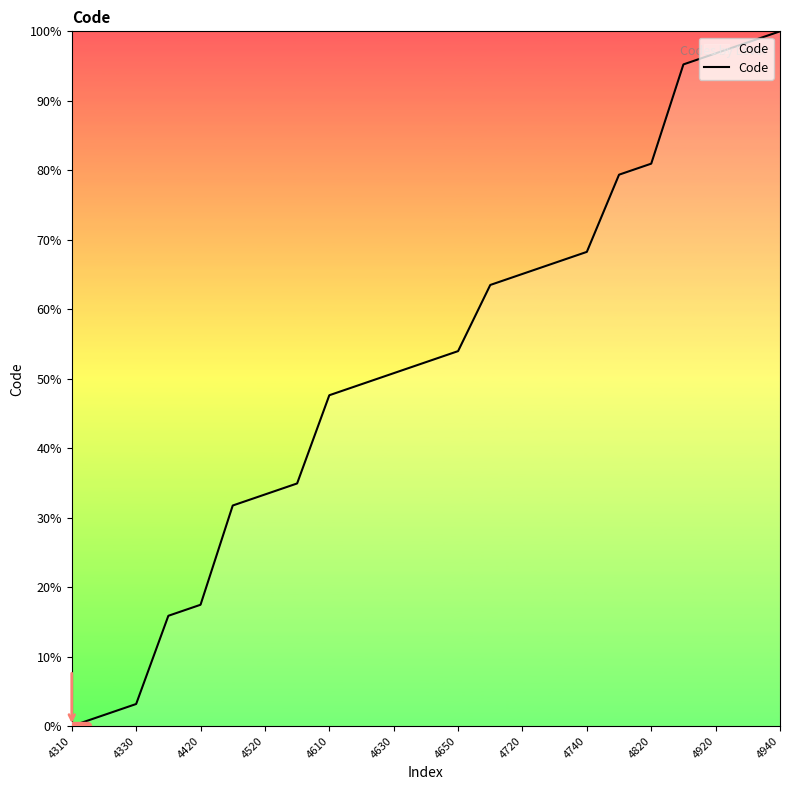

What is the difference between the maximum and minimum values?

100.0